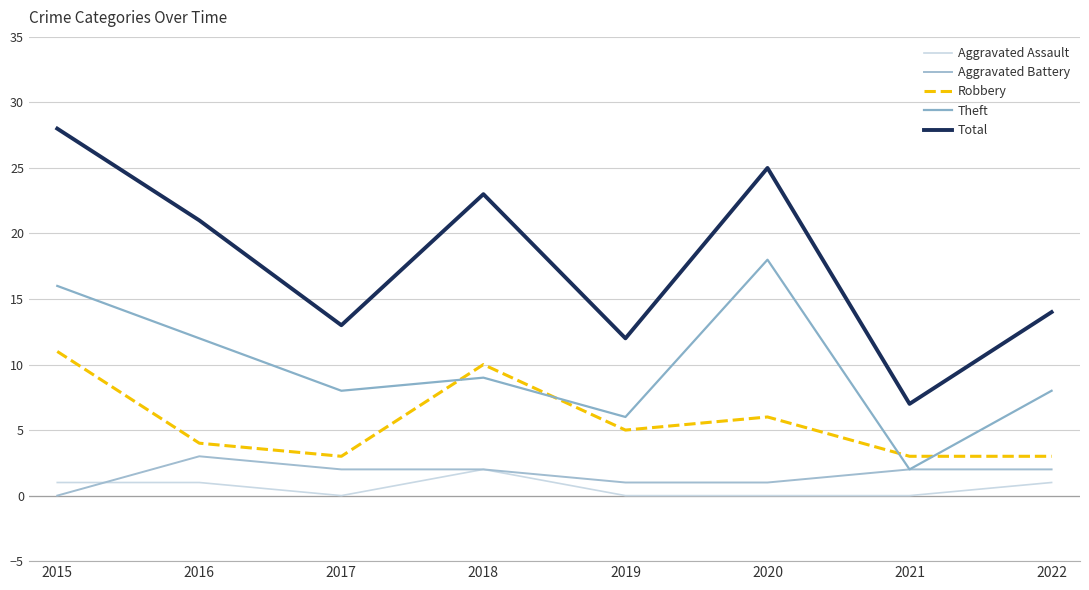

Count the Aggravated Battery values in the range 1 to 2.

6